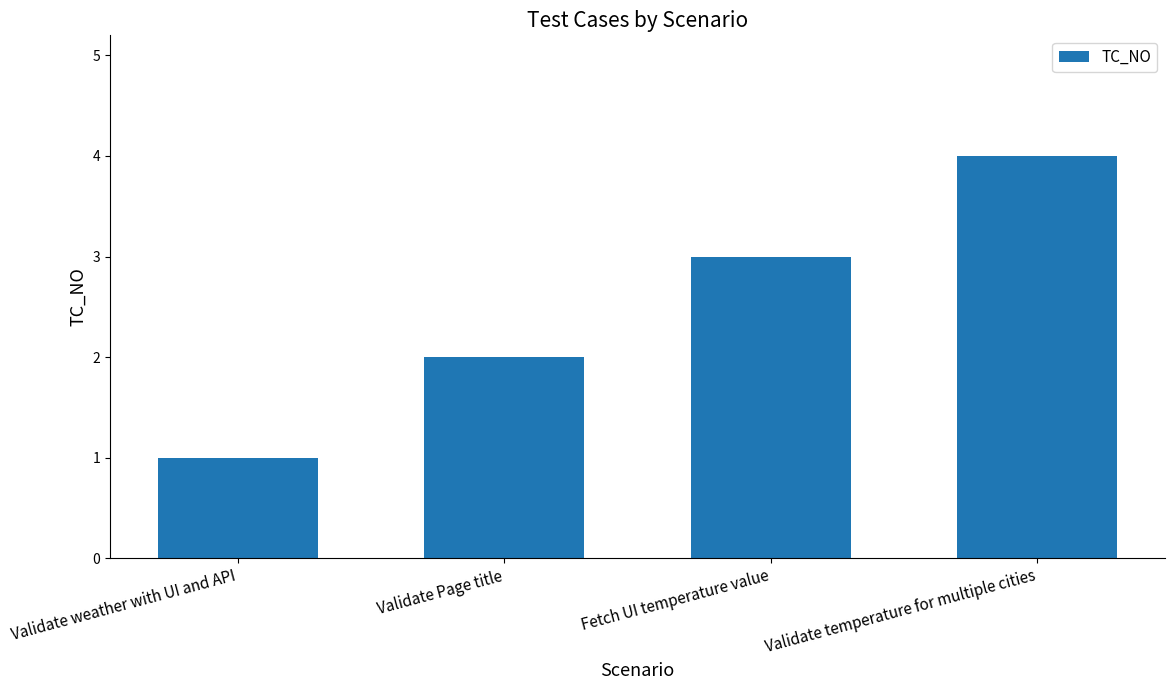

What is the value of the 4th bar from the left?

4